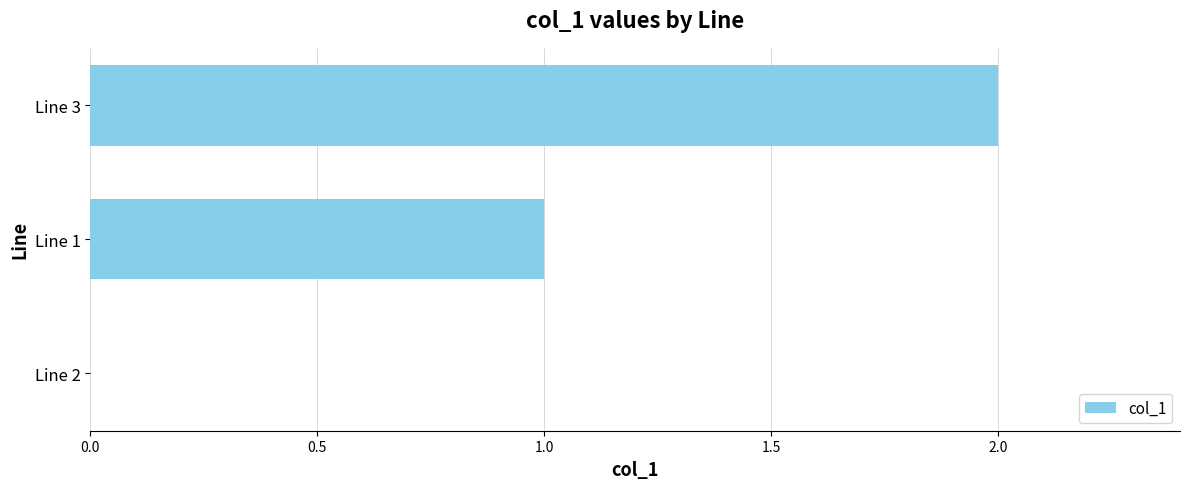

The value at Line 1 is 2. True or false?

False